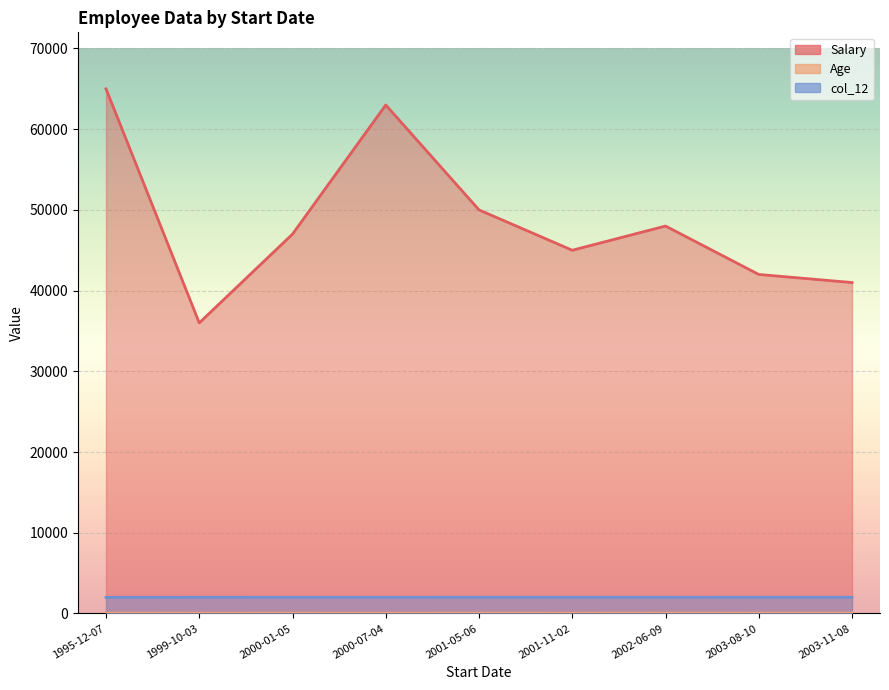

What is the value of the col_12 point at the 3rd from the left?

2000